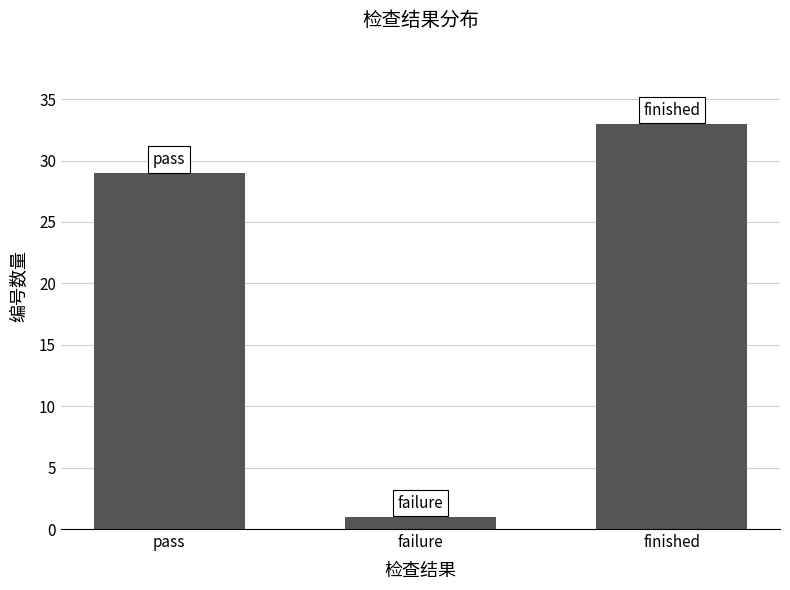

True or false: the data shows 29 at pass.

True